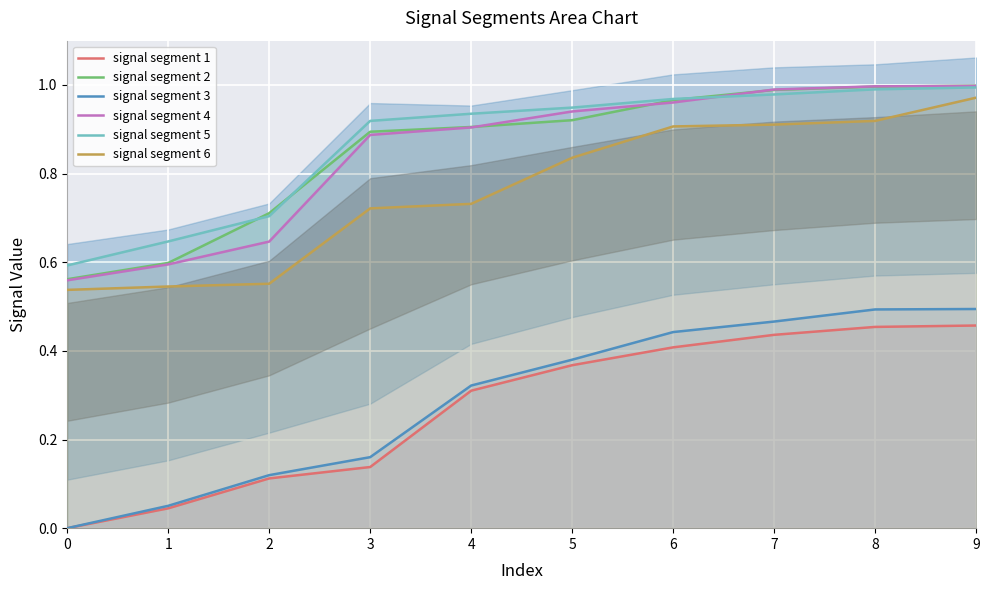

True or false: signal segment 5 and signal segment 3 cross at least once.

False